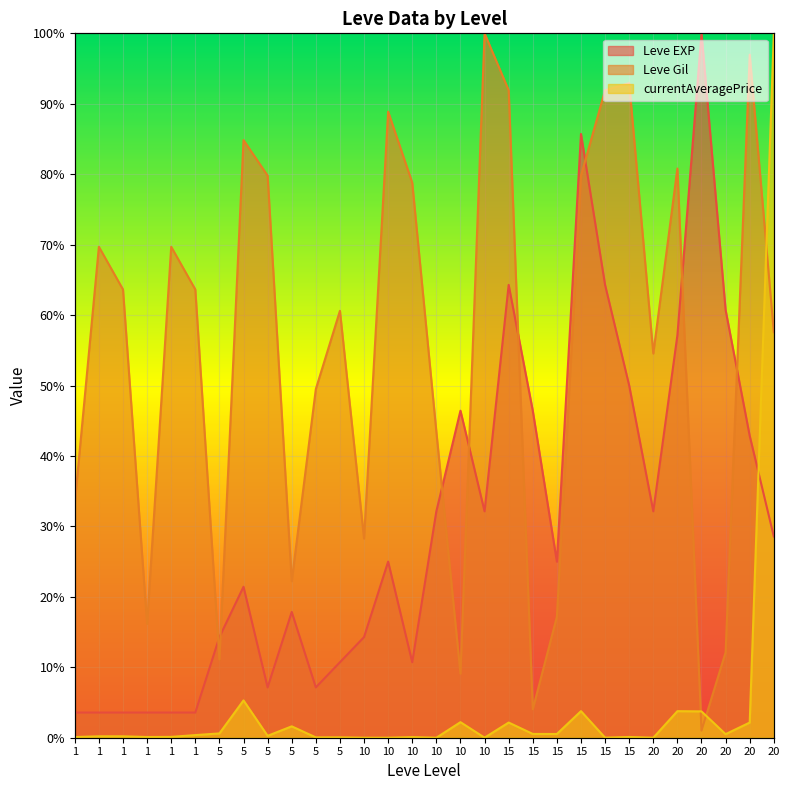

Reading left to right, extract all data points from this chart.

Leve EXP: 1=3.6	1=3.6	1=3.6	1=3.6	1=3.6	1=3.6	5=14.3	5=21.4	5=7.1	5=17.9	5=7.1	5=10.7	10=14.3	10=25.0	10=10.7	10=32.1	10=46.4	10=32.1	15=64.3	15=46.4	15=25.0	15=85.7	15=64.3	15=50.0	20=32.1	20=57.1	20=100.0	20=60.7	20=42.9	20=28.6
Leve Gil: 1=33.3	1=69.7	1=63.6	1=16.2	1=69.7	1=63.6	5=11.1	5=84.8	5=79.8	5=22.2	5=49.5	5=60.6	10=28.3	10=88.9	10=78.8	10=43.4	10=9.1	10=100.0	15=91.9	15=4.0	15=17.2	15=79.8	15=91.9	15=92.9	20=54.5	20=80.8	20=1.0	20=12.1	20=97.0	20=57.6
currentAveragePrice: 1=0.1	1=0.2	1=0.2	1=0.1	1=0.1	1=0.4	5=0.6	5=5.3	5=0.3	5=1.6	5=0.0	5=0.1	10=0.0	10=0.0	10=0.1	10=0.0	10=2.2	10=0.0	15=2.2	15=0.5	15=0.5	15=3.8	15=0.0	15=0.1	20=0.0	20=3.8	20=3.7	20=0.5	20=2.2	20=100.0